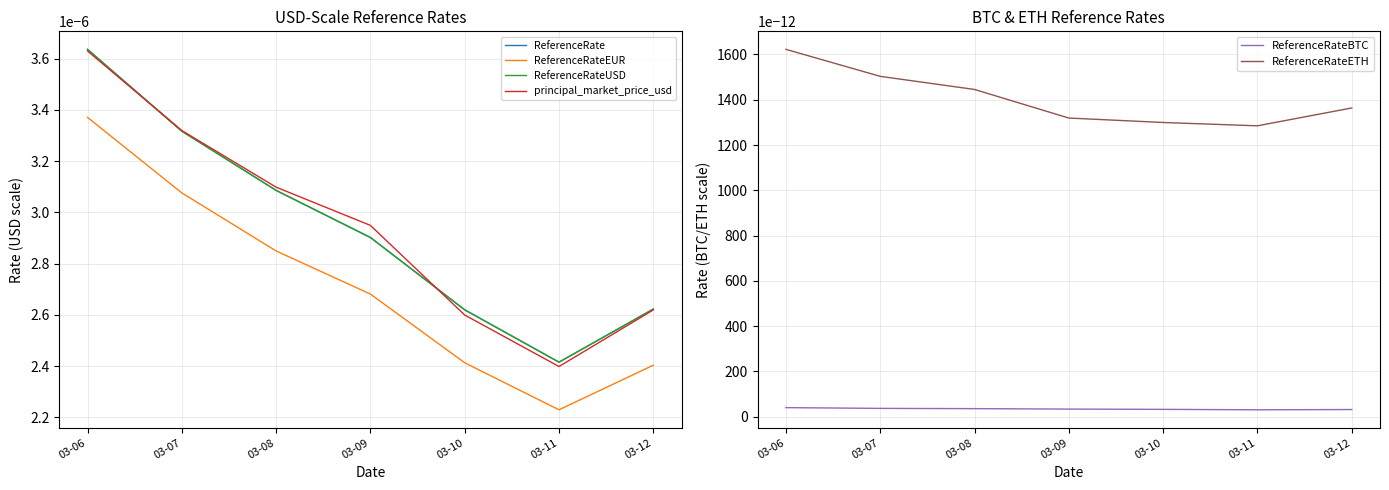

At which category does ReferenceRate reach its first local valley?

03-11